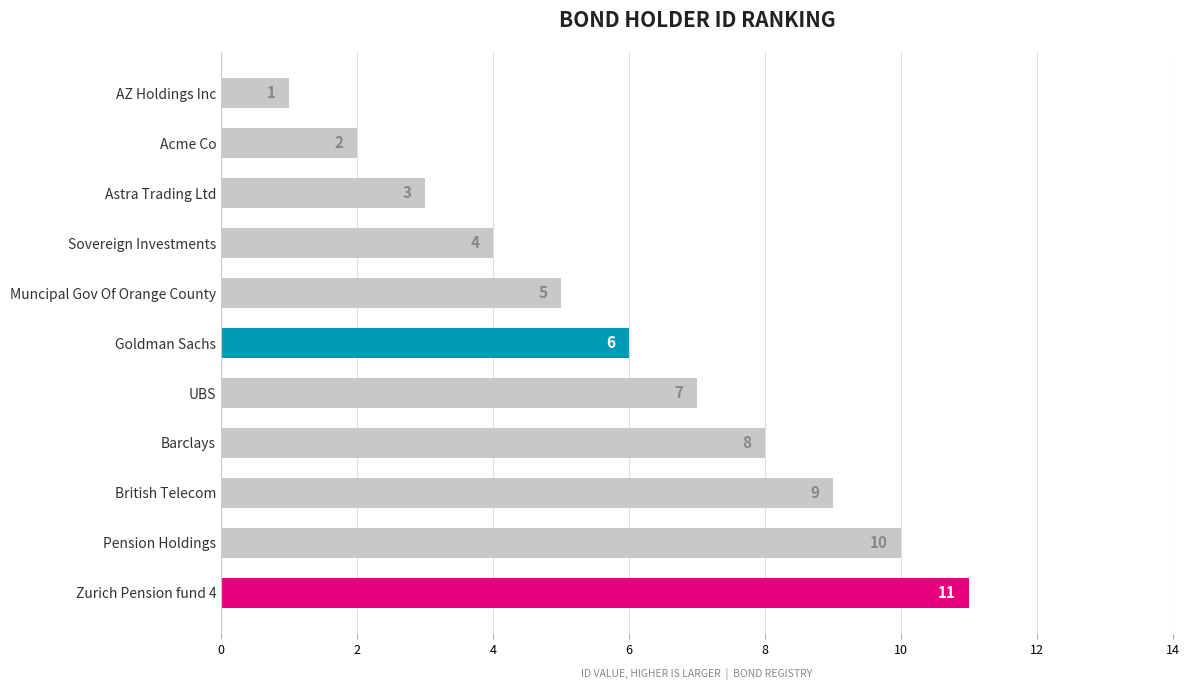

Reading bottom to top, transcribe all the data shown in this chart.

11	10	9	8	7	6	5	4	3	2	1